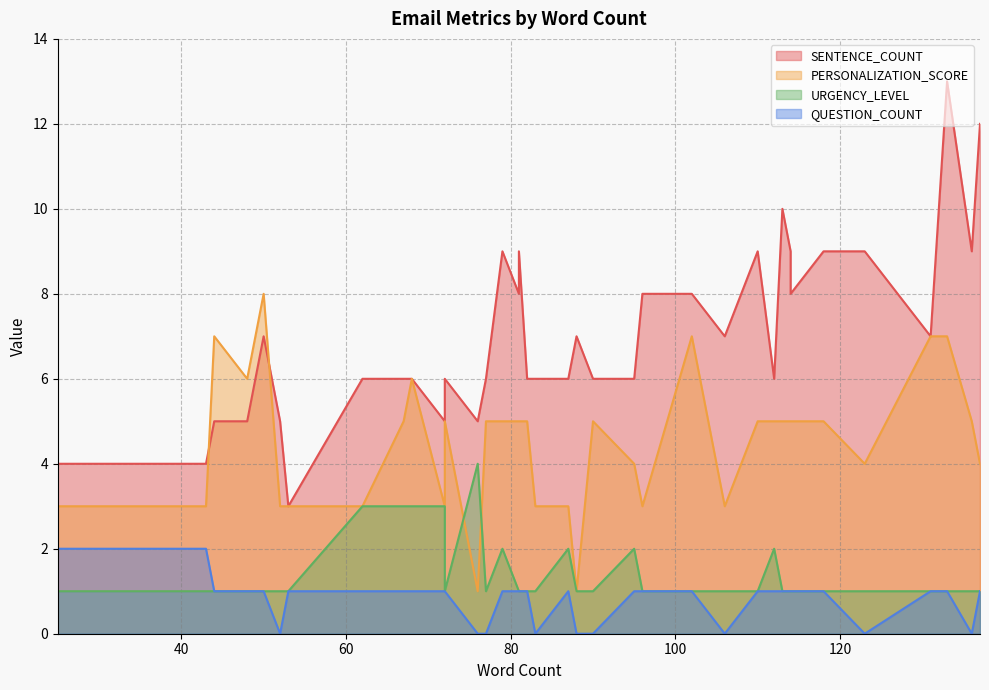

What is the difference between the maximum and minimum values in the QUESTION_COUNT series?

2